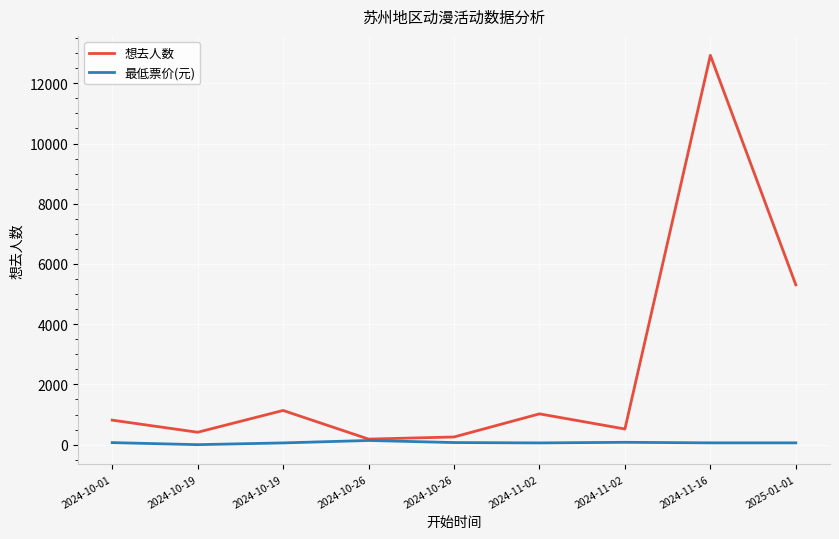

What is the label of the 2nd point from the right?

2024-11-16